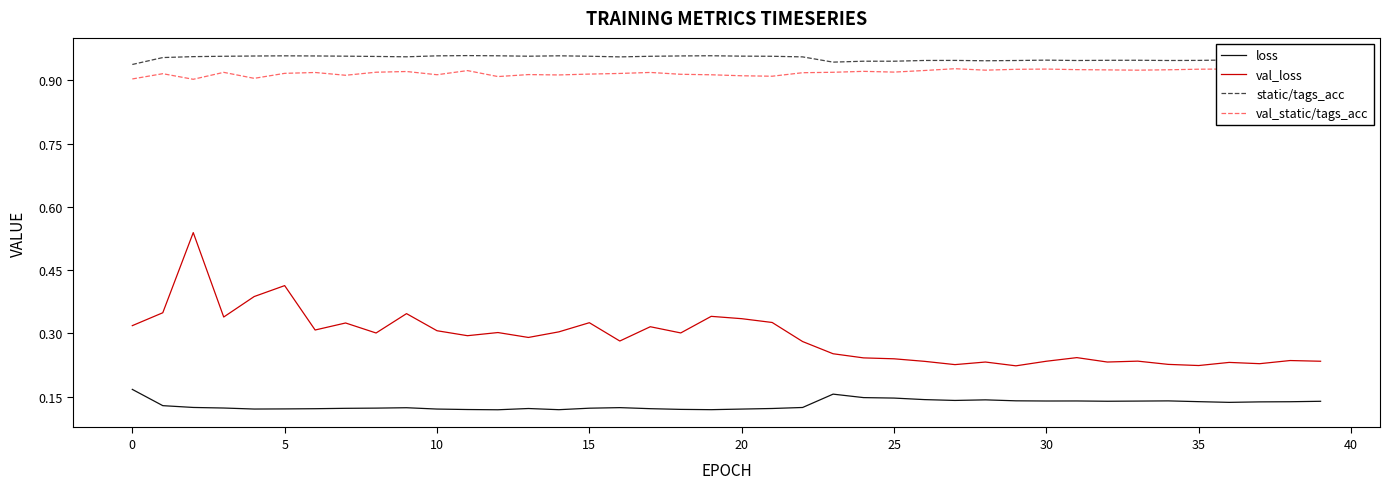

True or false: val_loss and loss cross at least once.

False